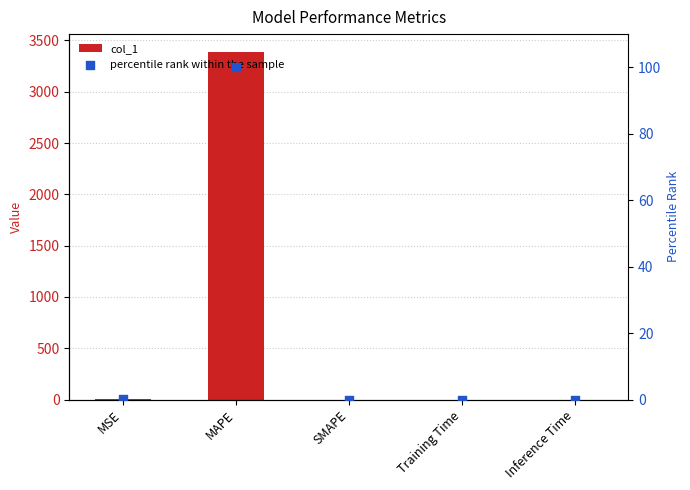

What are all the series names shown in the legend?

col_1, percentile rank within the sample